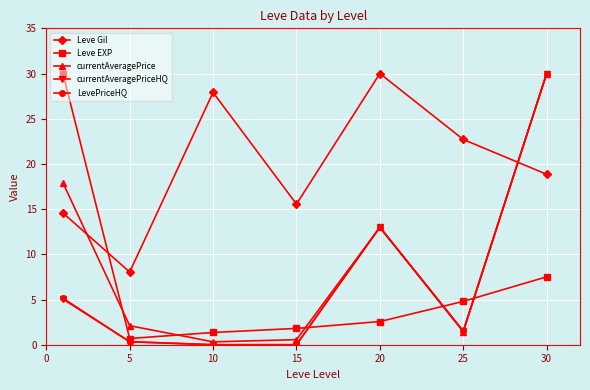

What is the value of the LevePriceHQ point at the 7th from the left?

30.0